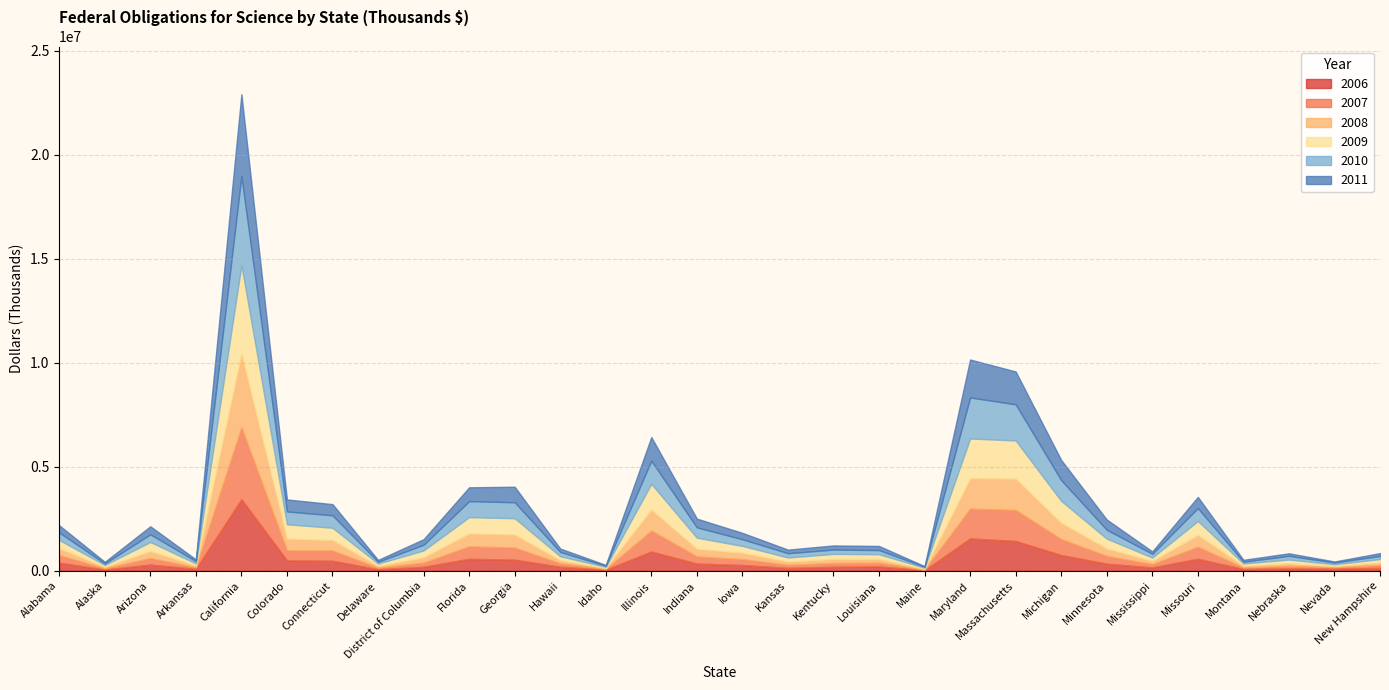

At which category does the chart reach its minimum across all series?

Maine